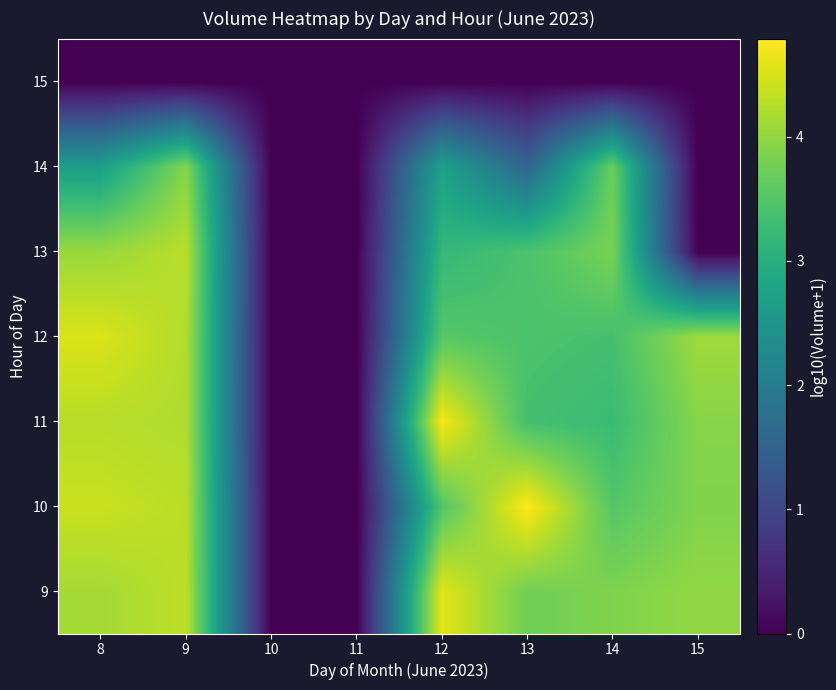

Reading left to right, transcribe all the data shown in this chart.

9: 8=4.1	9=4.3	10=0.0	11=0.0	12=4.6	13=3.8	14=3.9	15=4.0
10: 8=4.4	9=4.3	10=0.0	11=0.0	12=3.5	13=4.8	14=3.5	15=3.9
11: 8=4.3	9=4.2	10=0.0	11=0.0	12=4.7	13=3.4	14=3.3	15=3.9
12: 8=4.5	9=4.2	10=0.0	11=0.0	12=3.5	13=3.4	14=3.4	15=4.1
13: 8=4.1	9=4.3	10=0.0	11=0.0	12=3.2	13=3.4	14=3.8	15=0.0
14: 8=2.7	9=3.9	10=0.0	11=0.0	12=2.7	13=1.6	14=3.7	15=0.0
15: 8=0.0	9=0.0	10=0.0	11=0.0	12=0.0	13=0.0	14=0.0	15=0.0